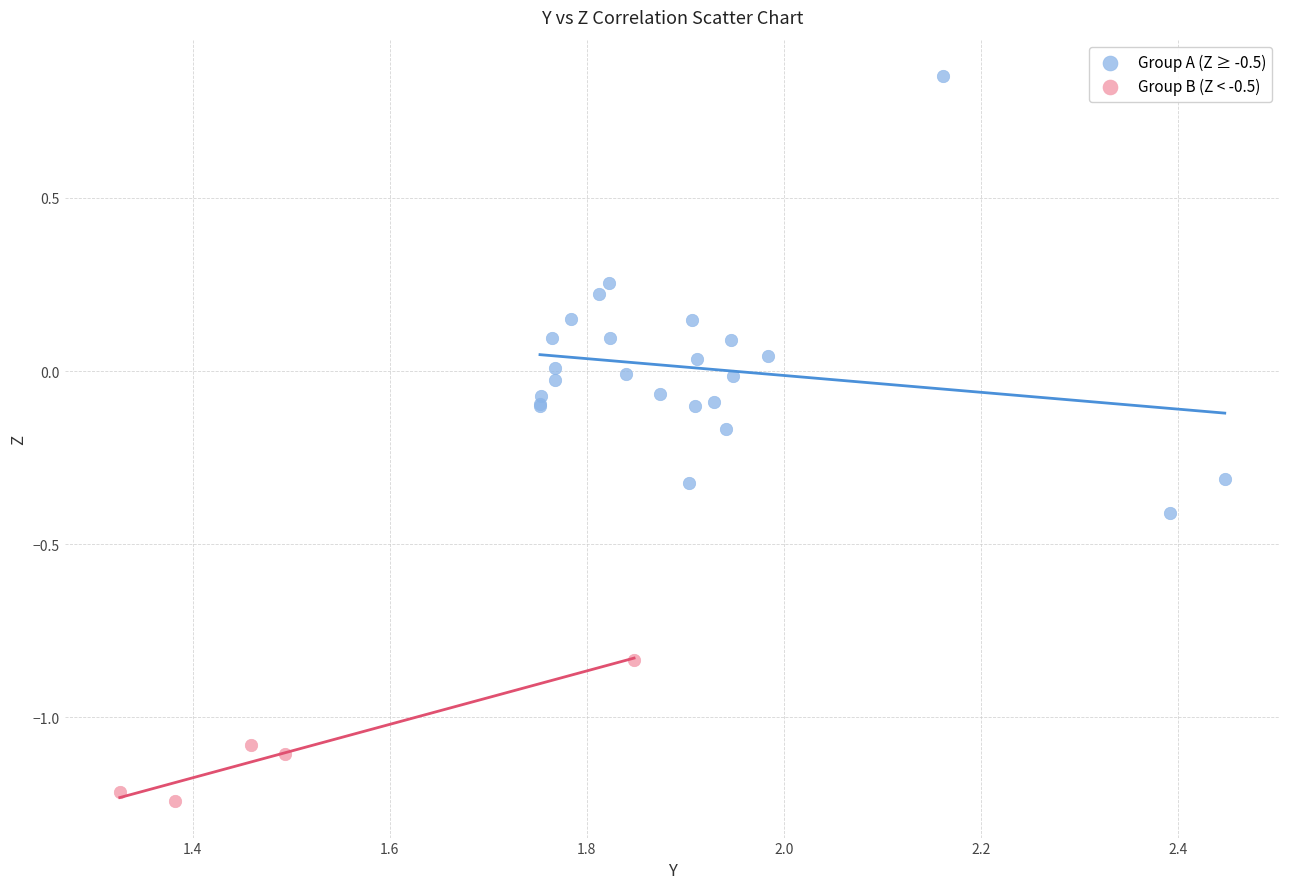

Which series has the widest spread of Y values?

Group A (Z ≥ -0.5)